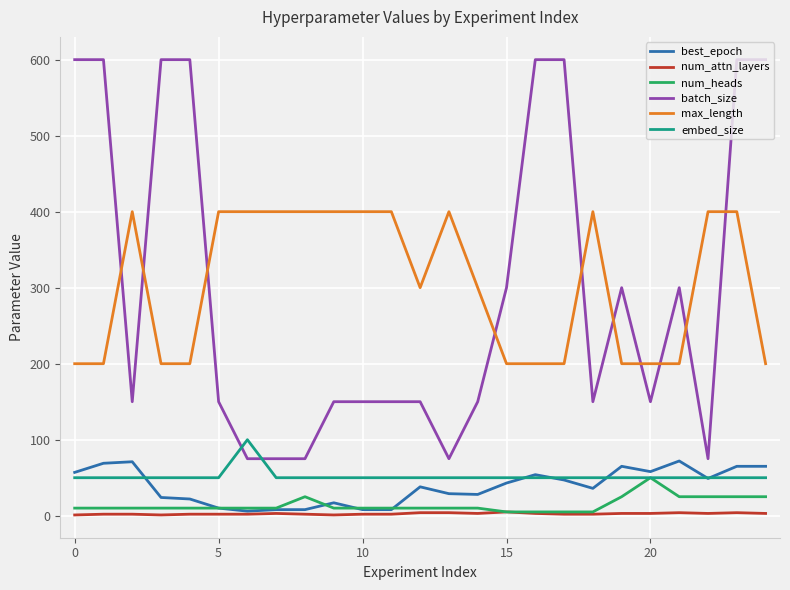

True or false: embed_size and max_length intersect in this chart.

False